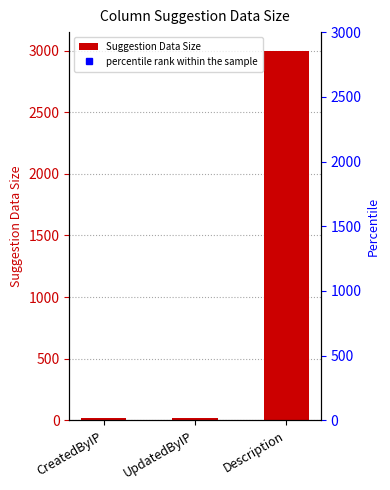

How many data points are above 20?

1